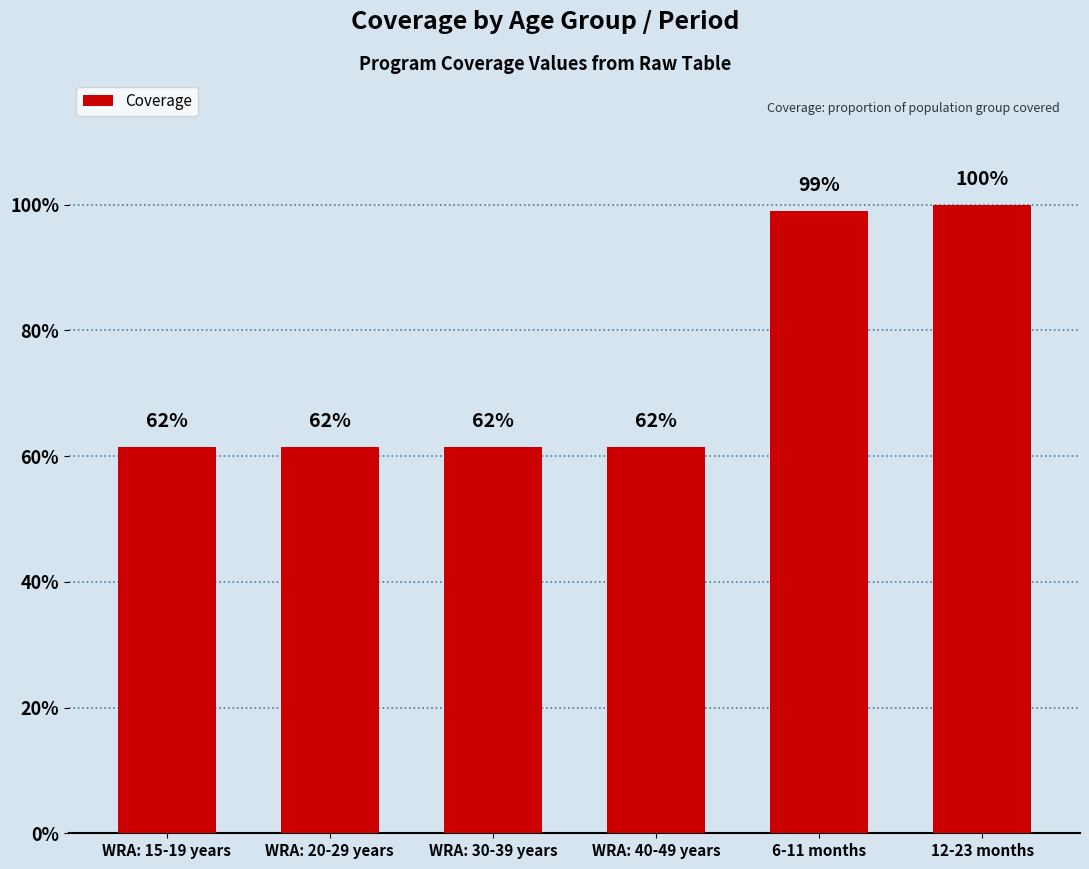

Does the chart contain any negative values?

No